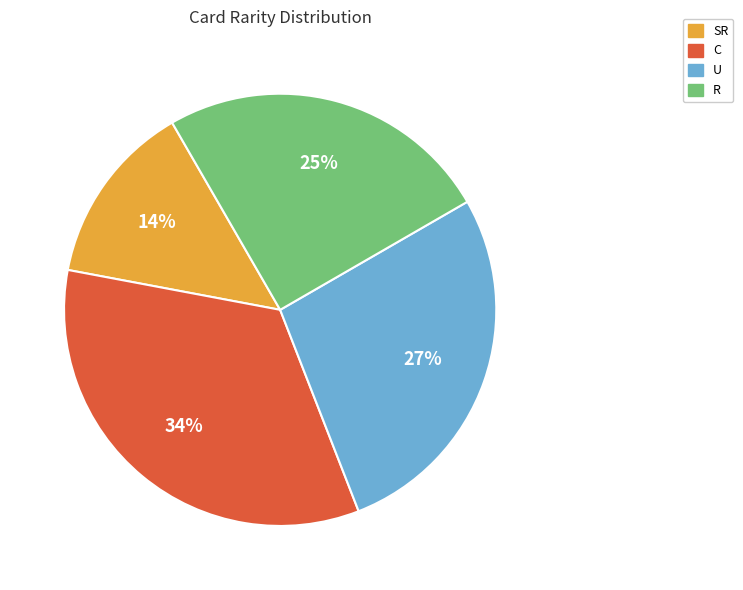

To the nearest percent, what is the combined percentage of C and R?

59%